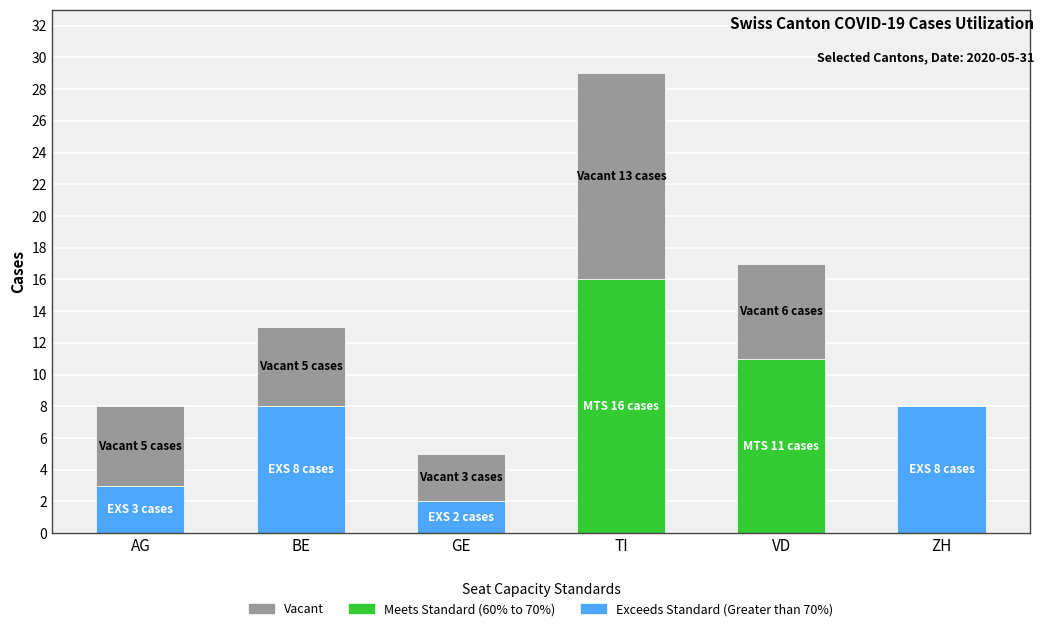

Are the bars grouped side by side (vs. stacked)?

No